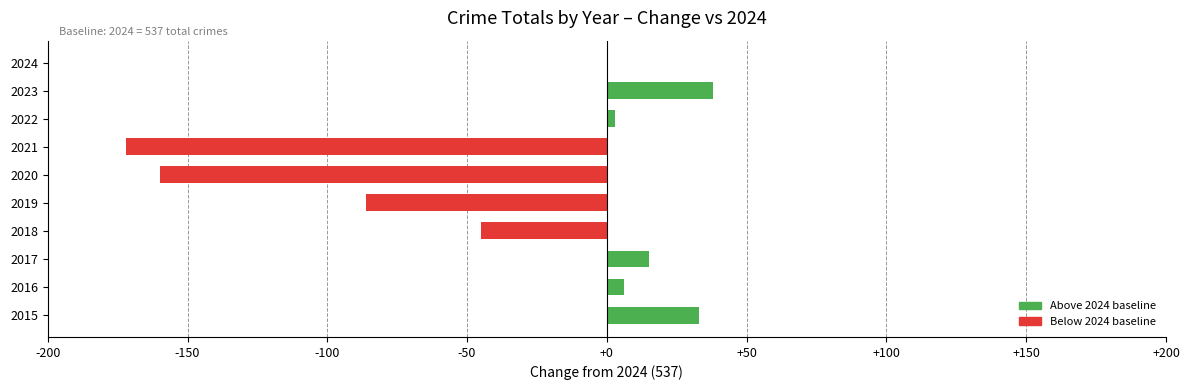

Reading bottom to top, list all the values displayed in this chart.

2015=33	2016=6	2017=15	2018=-45	2019=-86	2020=-160	2021=-172	2022=3	2023=38	2024=0